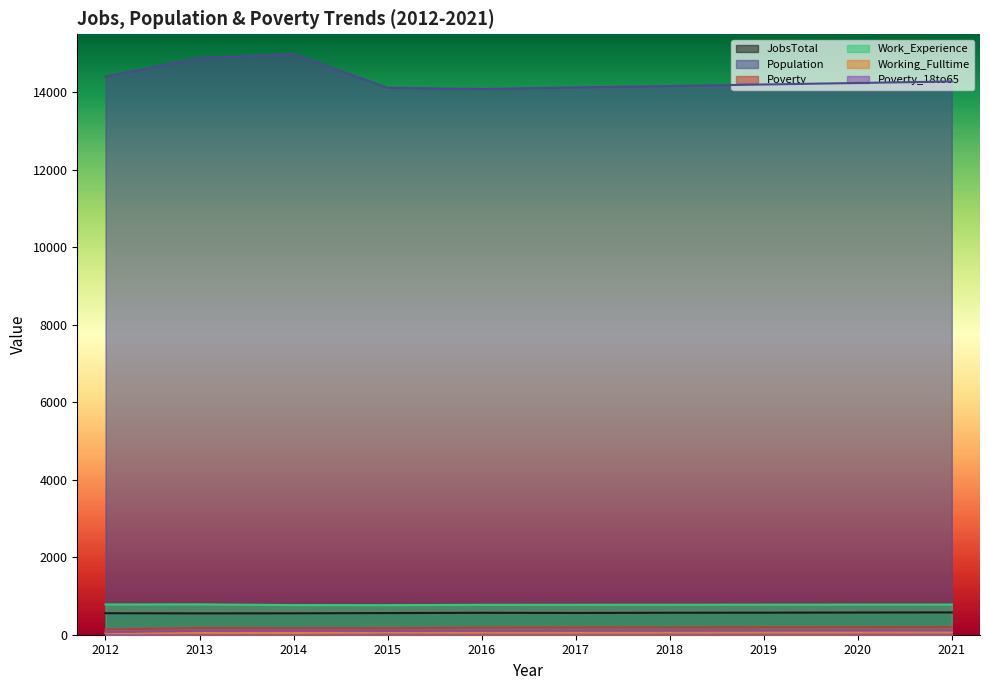

What is the total value across all series at 2012?

15993